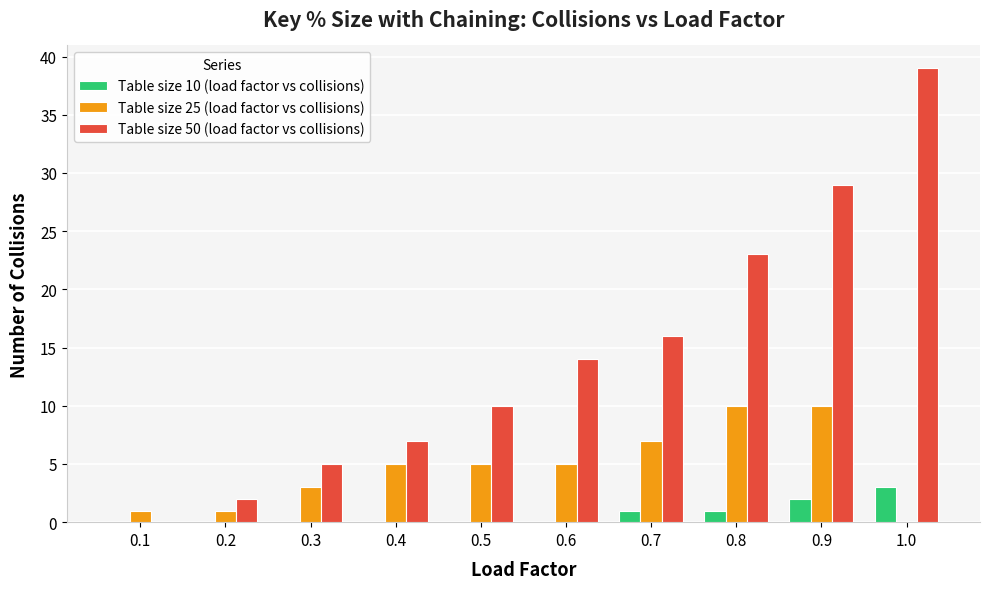

Between 0.5 and 0.7, which series saw the biggest shift?

Table size 50 (load factor vs collisions)